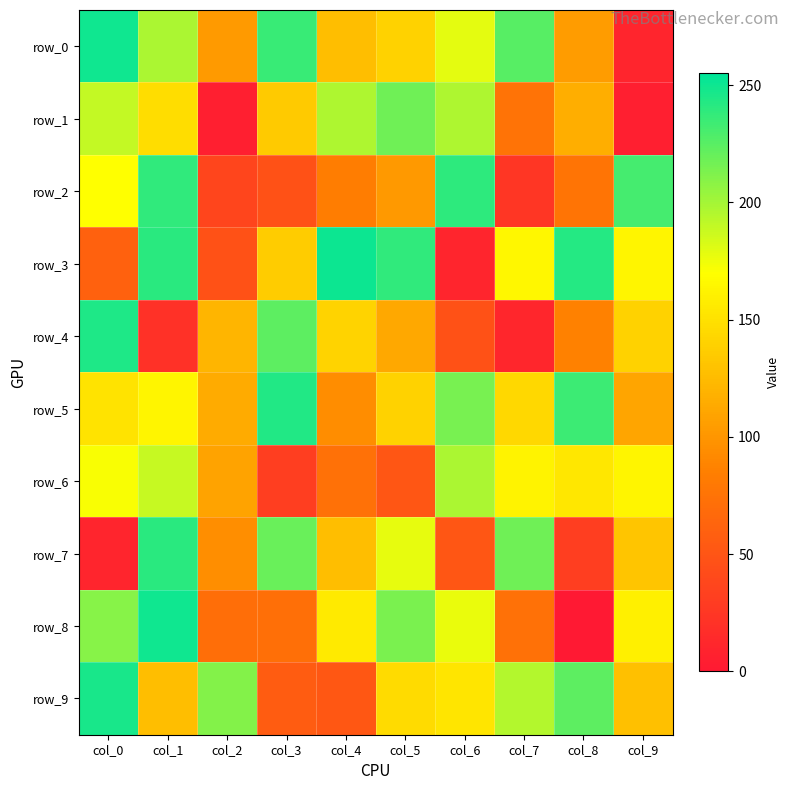

Reading left to right, transcribe all the data shown in this chart.

row_0: col_0=250	col_1=198	col_2=103	col_3=236	col_4=127	col_5=140	col_6=179	col_7=226	col_8=104	col_9=10
row_1: col_0=190	col_1=148	col_2=5	col_3=135	col_4=197	col_5=218	col_6=197	col_7=75	col_8=116	col_9=5
row_2: col_0=170	col_1=239	col_2=37	col_3=47	col_4=83	col_5=102	col_6=240	col_7=24	col_8=76	col_9=232
row_3: col_0=60	col_1=241	col_2=47	col_3=136	col_4=251	col_5=239	col_6=10	col_7=165	col_8=243	col_9=164
row_4: col_0=245	col_1=20	col_2=121	col_3=224	col_4=141	col_5=112	col_6=47	col_7=11	col_8=86	col_9=140
row_5: col_0=152	col_1=164	col_2=114	col_3=244	col_4=94	col_5=140	col_6=215	col_7=144	col_8=235	col_9=110
row_6: col_0=172	col_1=189	col_2=109	col_3=31	col_4=73	col_5=51	col_6=198	col_7=162	col_8=154	col_9=164
row_7: col_0=10	col_1=241	col_2=95	col_3=220	col_4=127	col_5=178	col_6=51	col_7=218	col_8=31	col_9=132
row_8: col_0=210	col_1=250	col_2=71	col_3=72	col_4=156	col_5=214	col_6=177	col_7=73	col_8=0	col_9=160
row_9: col_0=247	col_1=127	col_2=211	col_3=56	col_4=52	col_5=146	col_6=153	col_7=195	col_8=224	col_9=128